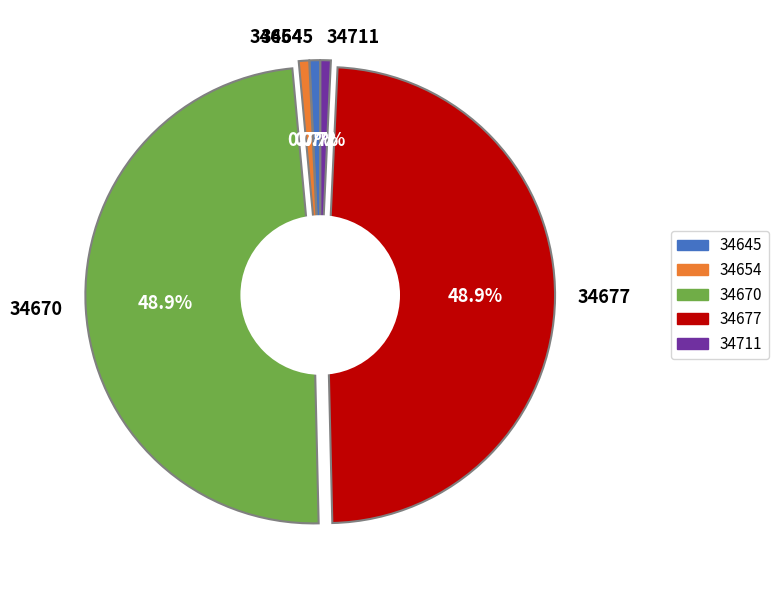

How many segments does this pie chart have?

5